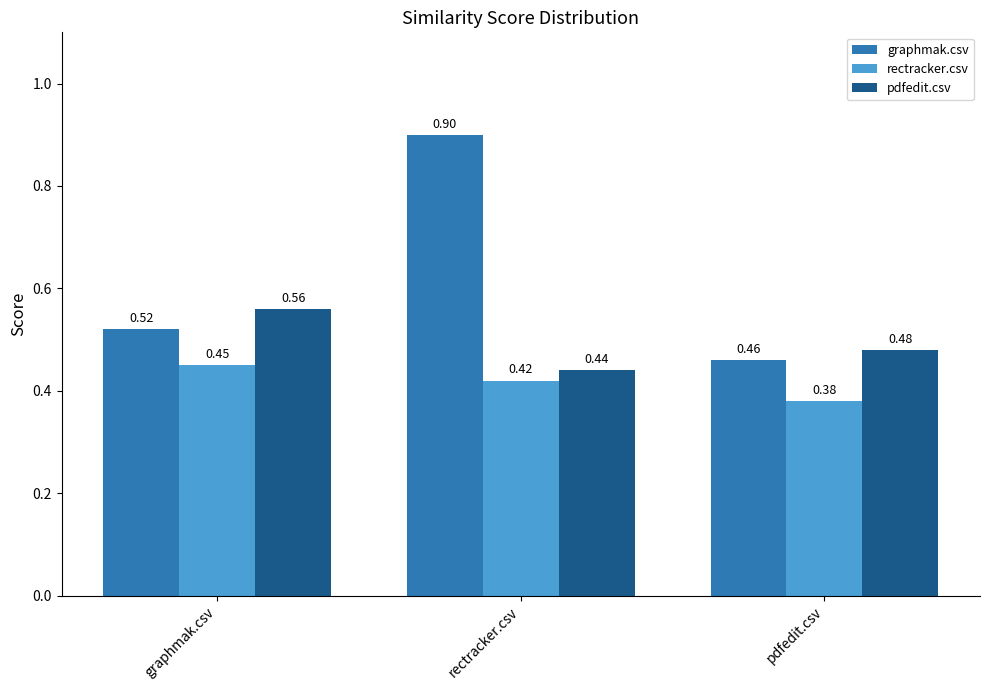

What is the sum of the pdfedit.csv values at rectracker.csv and pdfedit.csv?

0.9